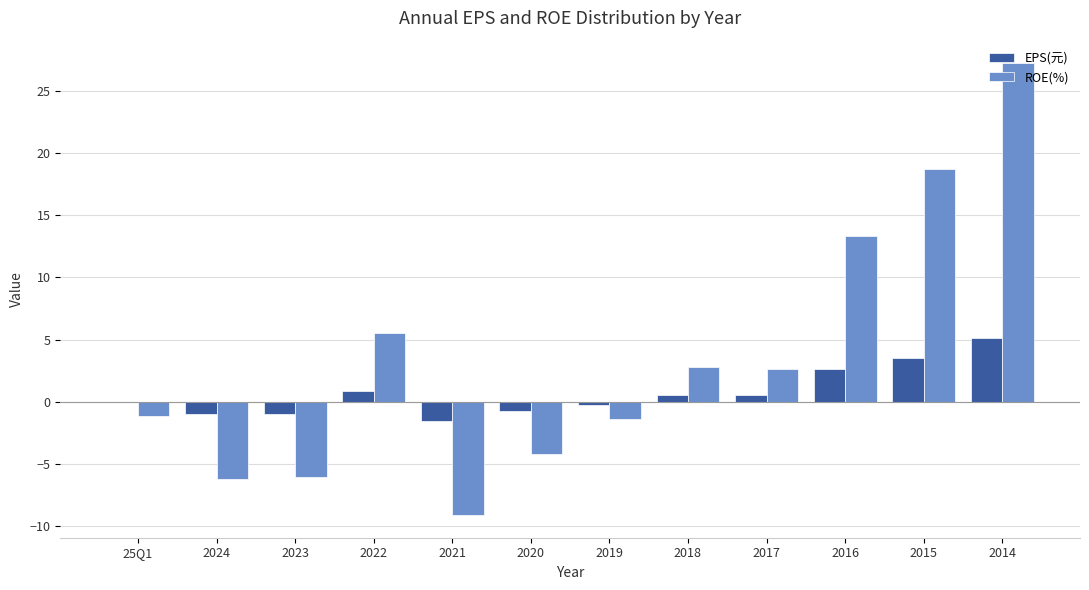

The ROE(%) series shows 27.2 at 2014. True or false?

True